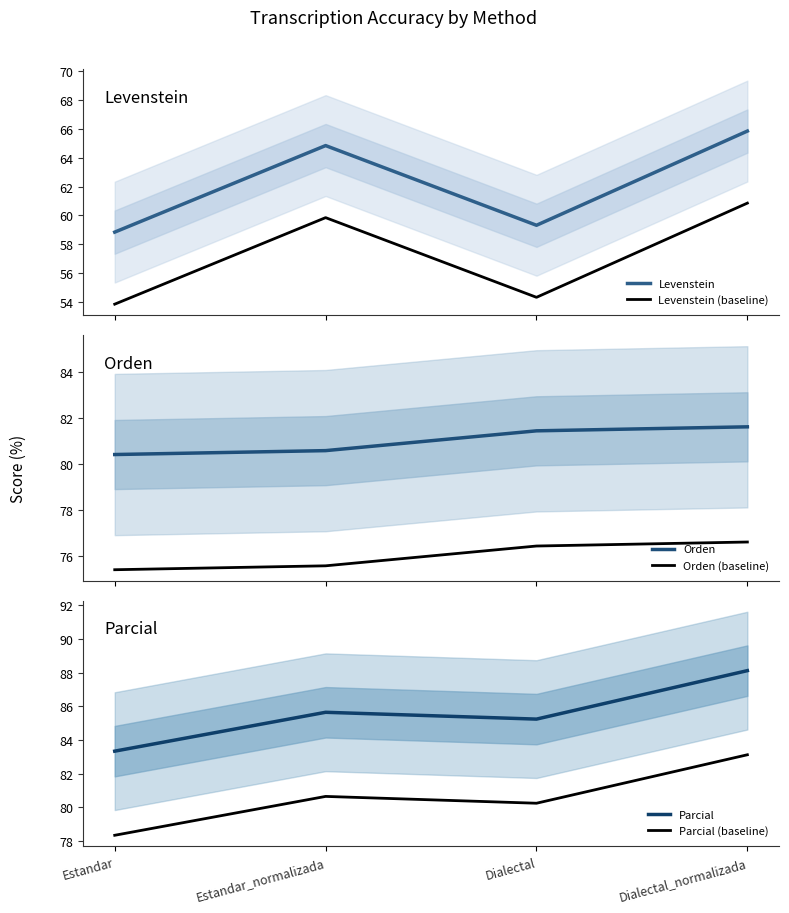

How many values in the Parcial series exceed 85?

3